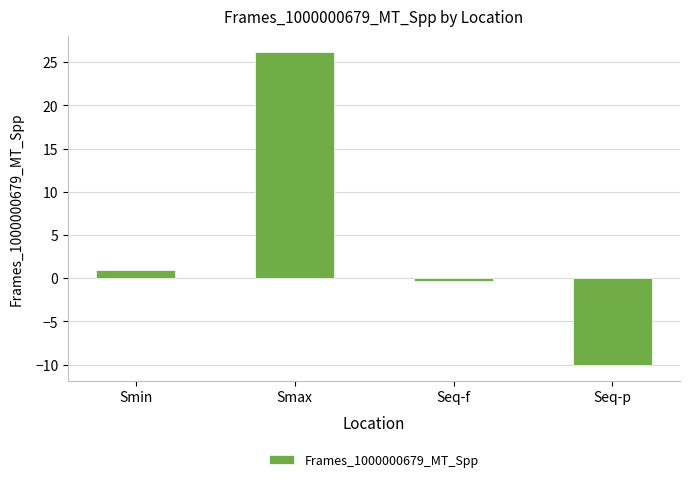

The chart shows a value of -10.1 at Seq-p. True or false?

True